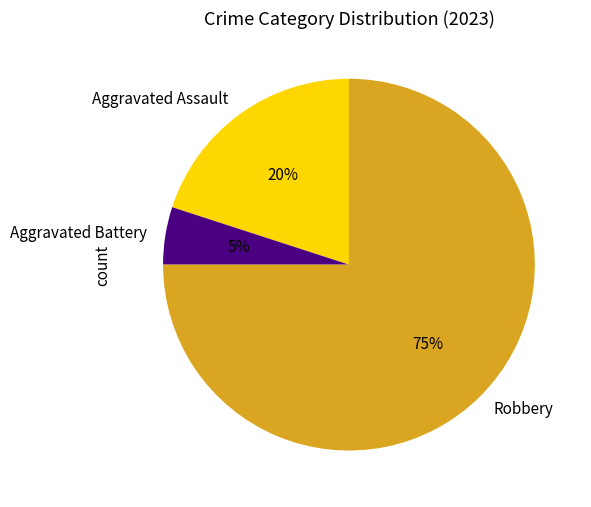

How many slices are in this pie chart?

3